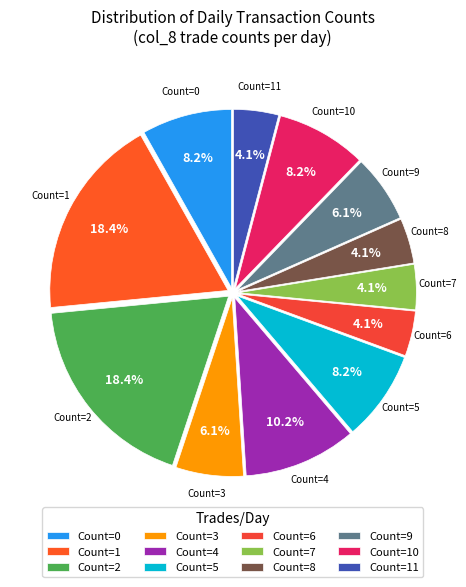

Is the sum of Count=2 and Count=7 greater than half?

No